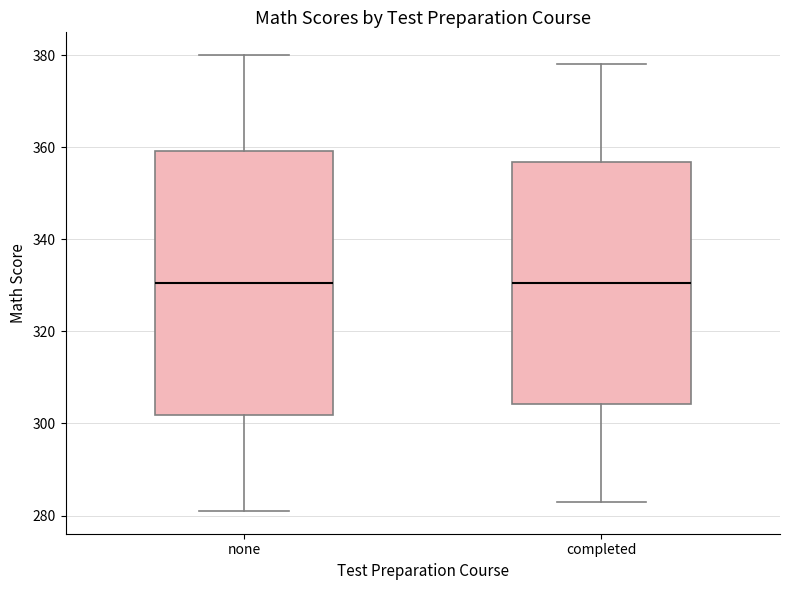

Reading left to right, transcribe this box plot: for each box, give where its median line is, the range the box spans, and where its two whiskers end, as read against the y-axis. The values are not printed on the chart, so give them approximately, as read against the axis.

none: median 330, box 302 to 360, whiskers 282 to 380
completed: median 330, box 304 to 356, whiskers 284 to 378